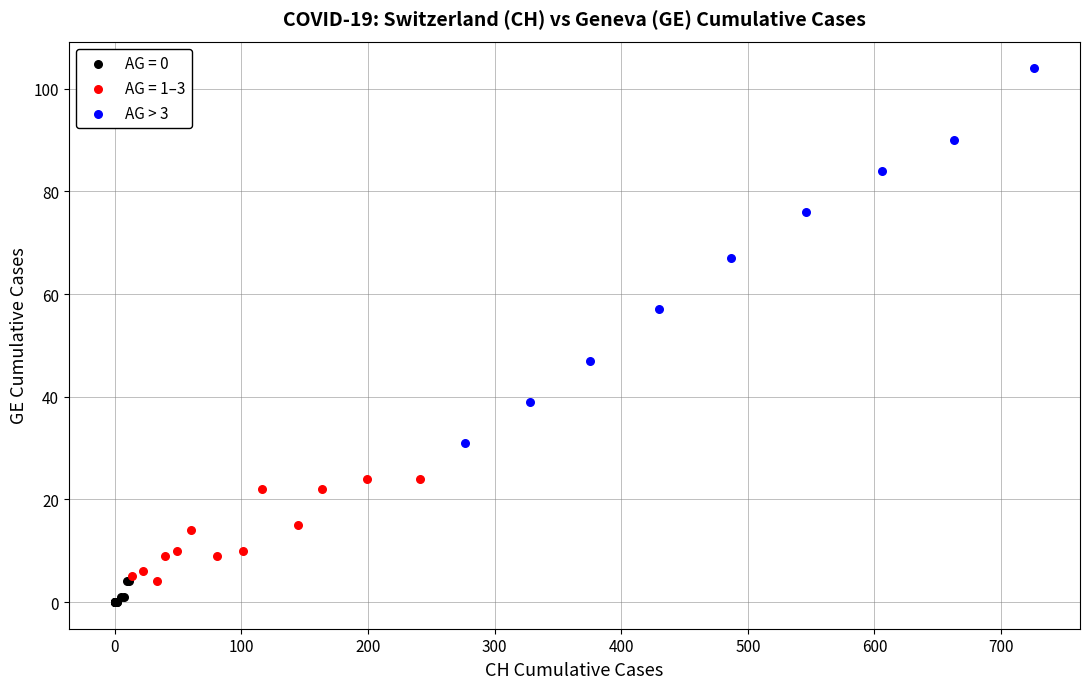

Which series reaches the maximum Y coordinate?

AG > 3